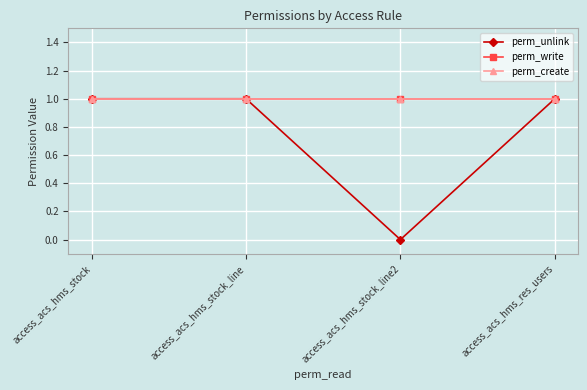

What value does the perm_create series have at access_acs_hms_stock_line2?

1